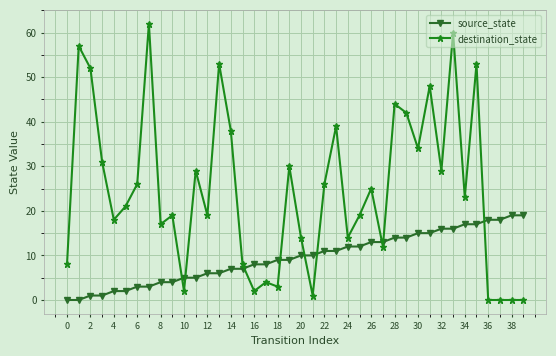

Which series has the widest spread of values?

destination_state